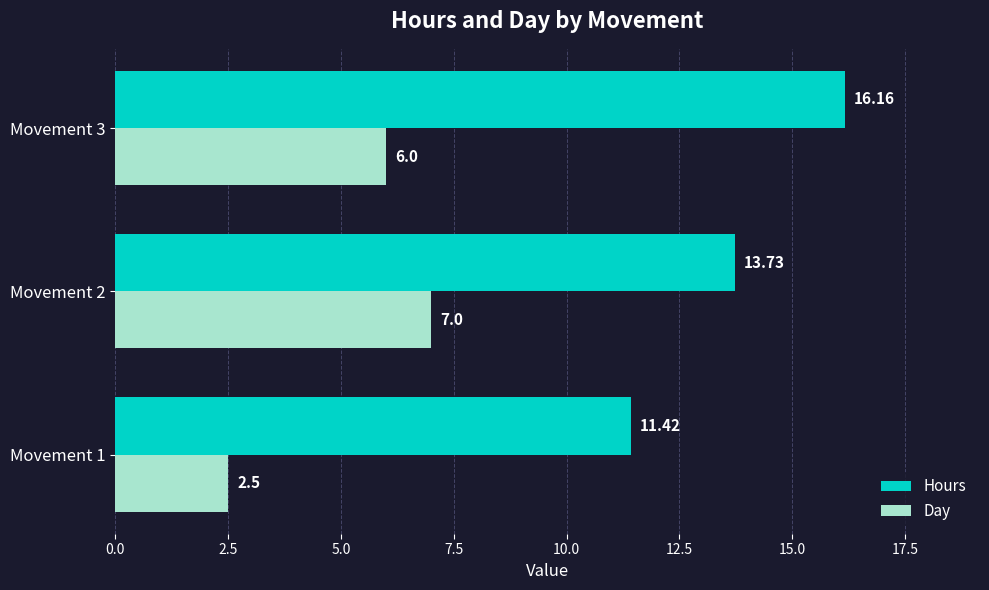

At Movement 3, list the series in order from largest to smallest.

Hours, Day